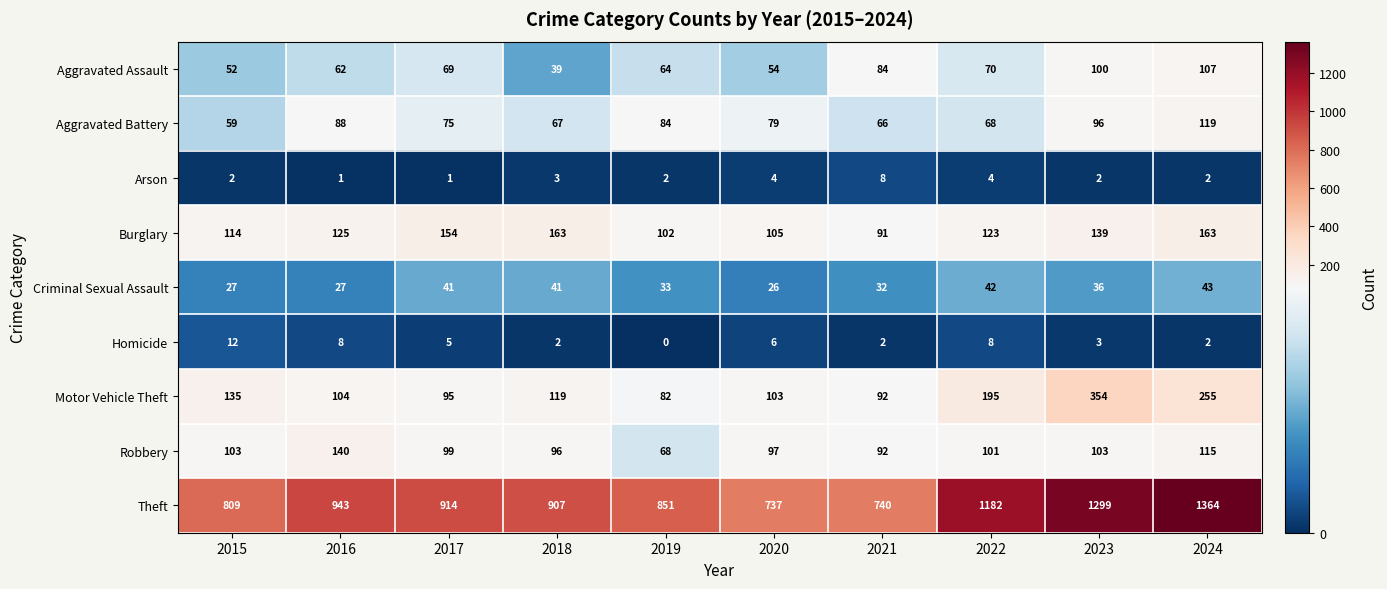

Which series has the largest range (max minus min)?

Theft